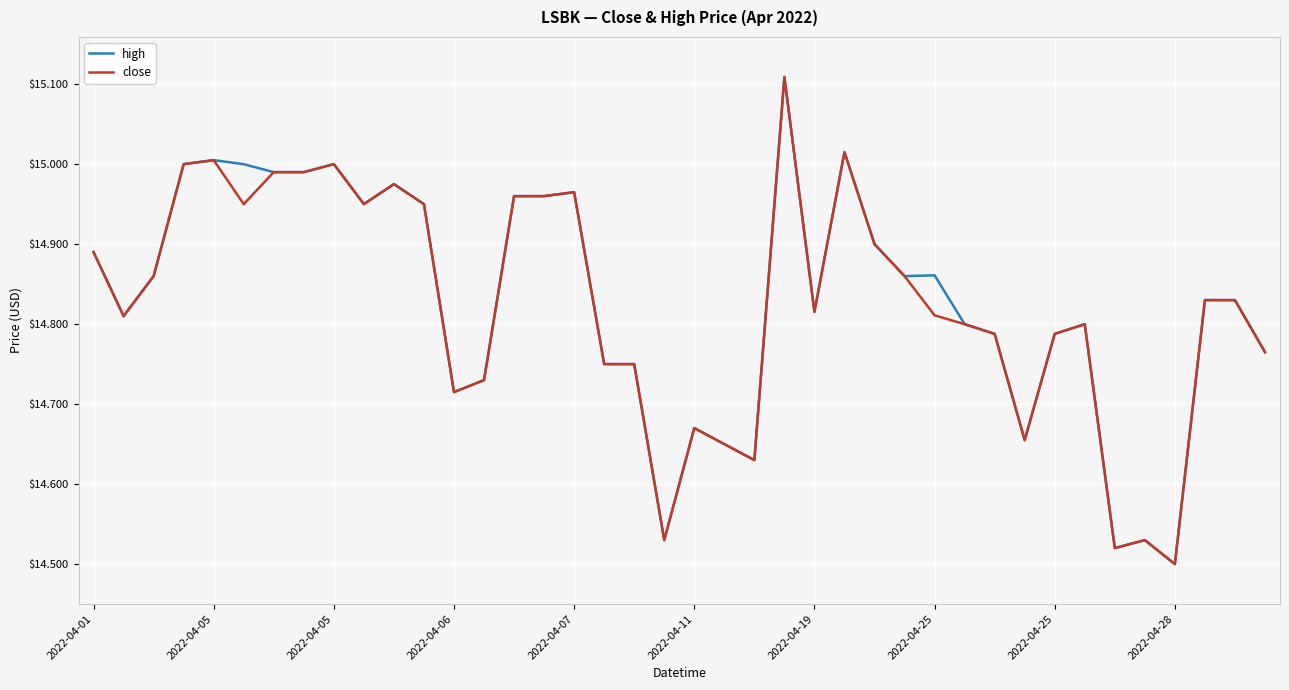

What are all the series names shown in the legend?

high, close